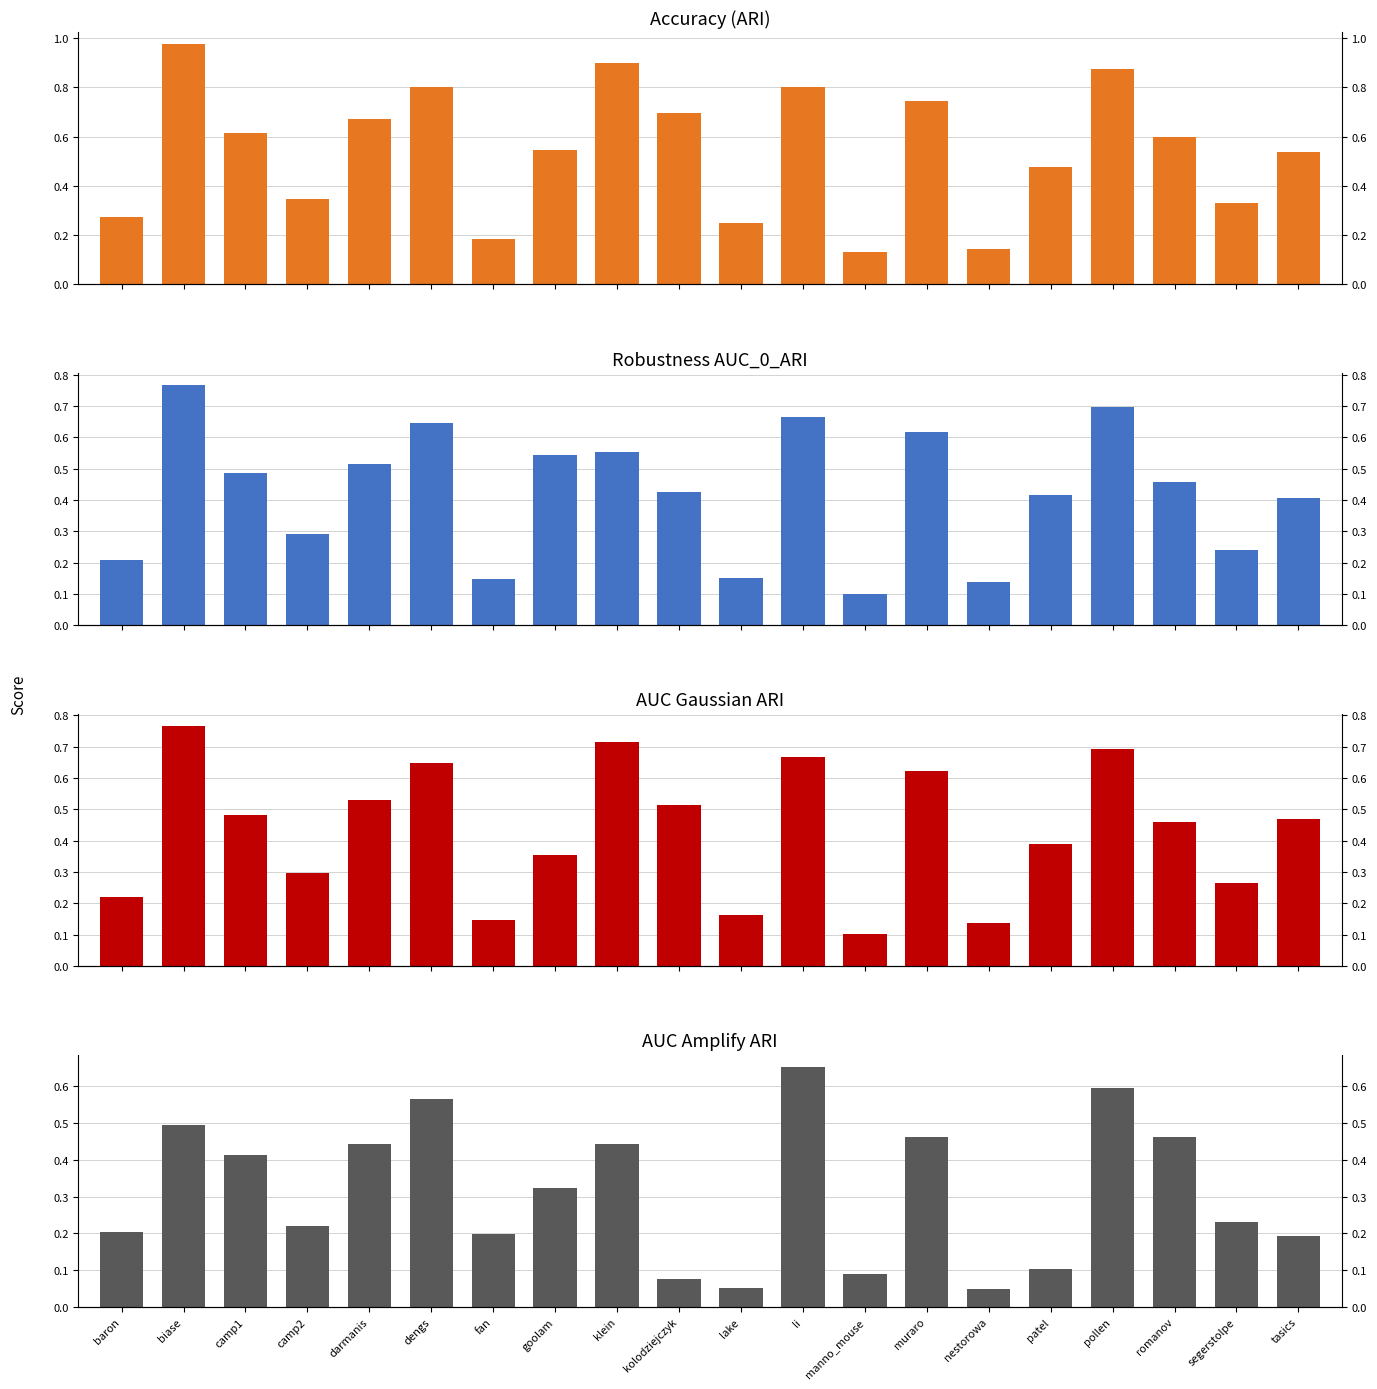

How many categories are shown in the chart?

20